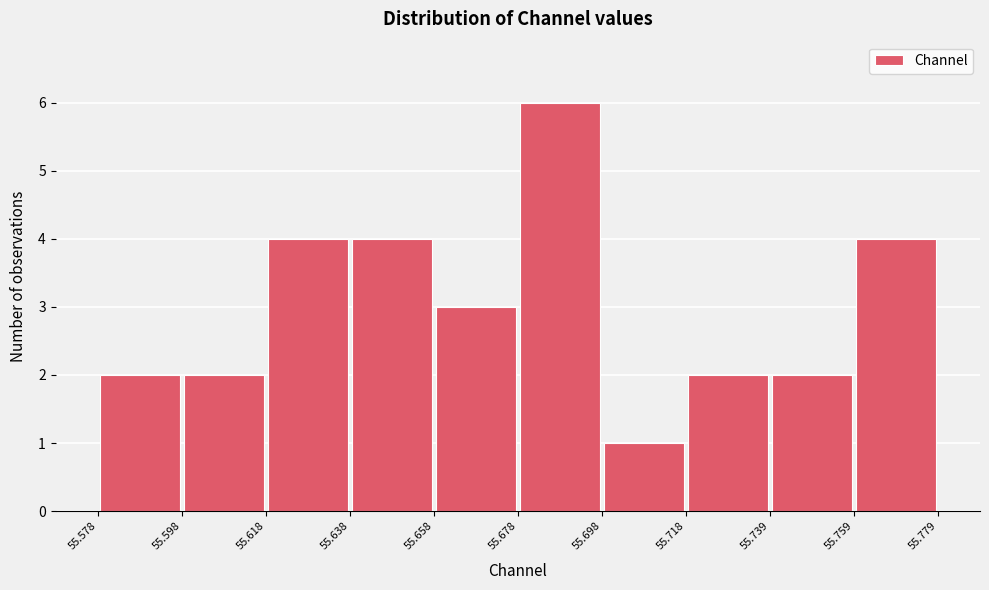

What is the height of the bar covering 55.739 to 55.759 on the x-axis? The values are not printed on the chart, so give them approximately, as read against the axis.

2